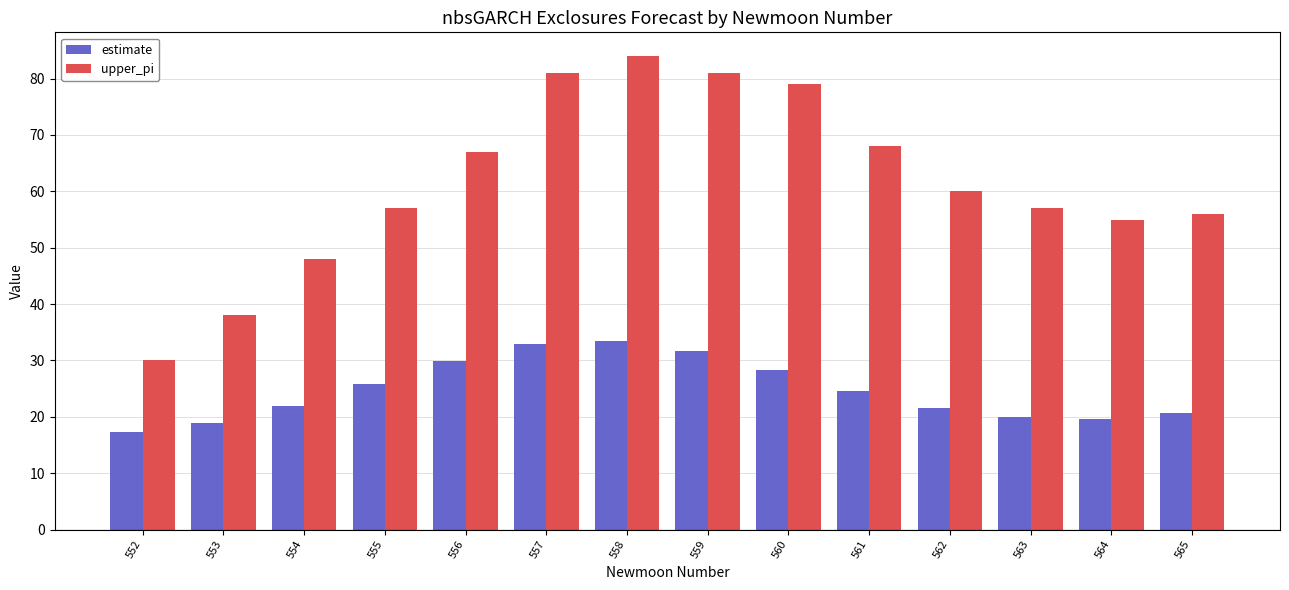

What is the average value of the estimate series?

24.7